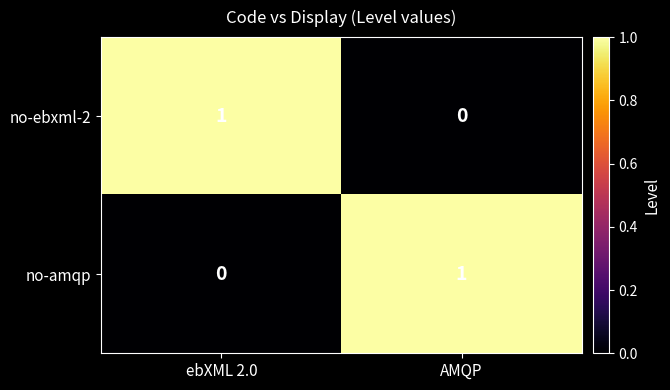

Is the value of no-amqp at ebXML 2.0 greater than the value of no-ebxml-2 at ebXML 2.0?

No